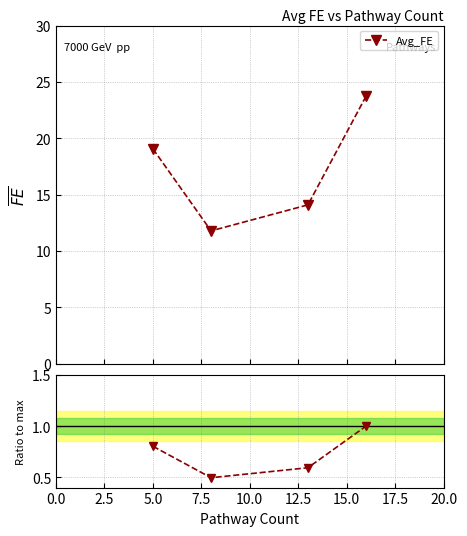

What is the maximum value for Avg_FE?

23.7